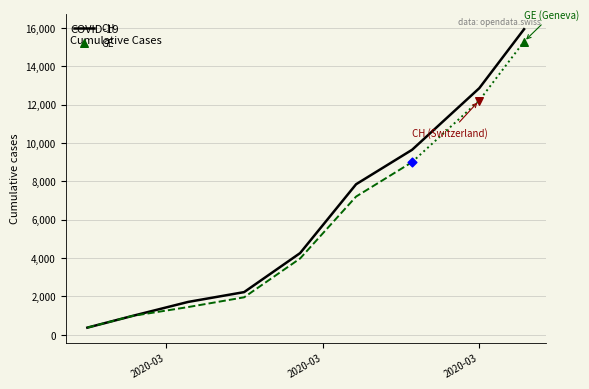

What is the minimum value for CH?

375